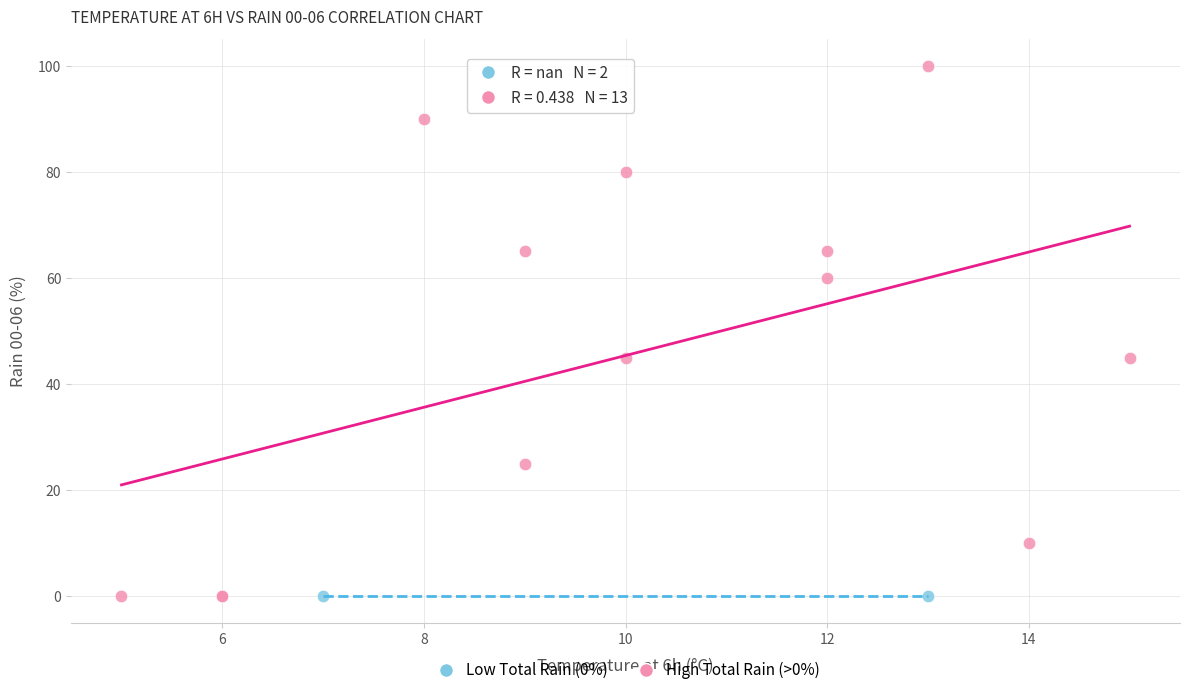

Which series contains the highest Y value?

High Total Rain (>0%)